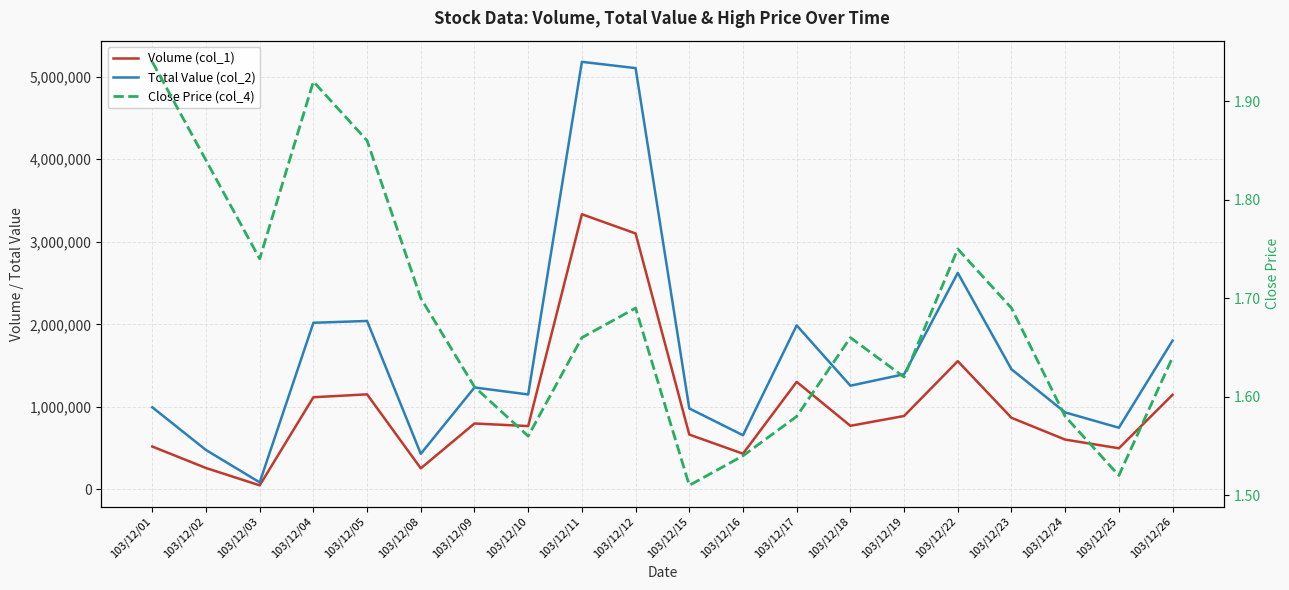

At how many categories does at least one series exceed 4866603?

2